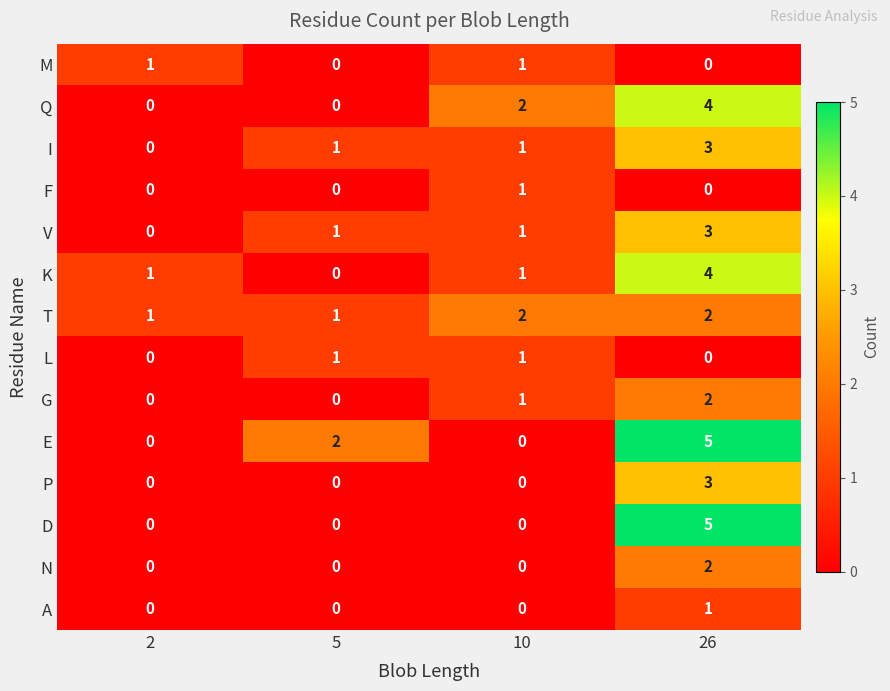

Which category has the highest value across all series?

26